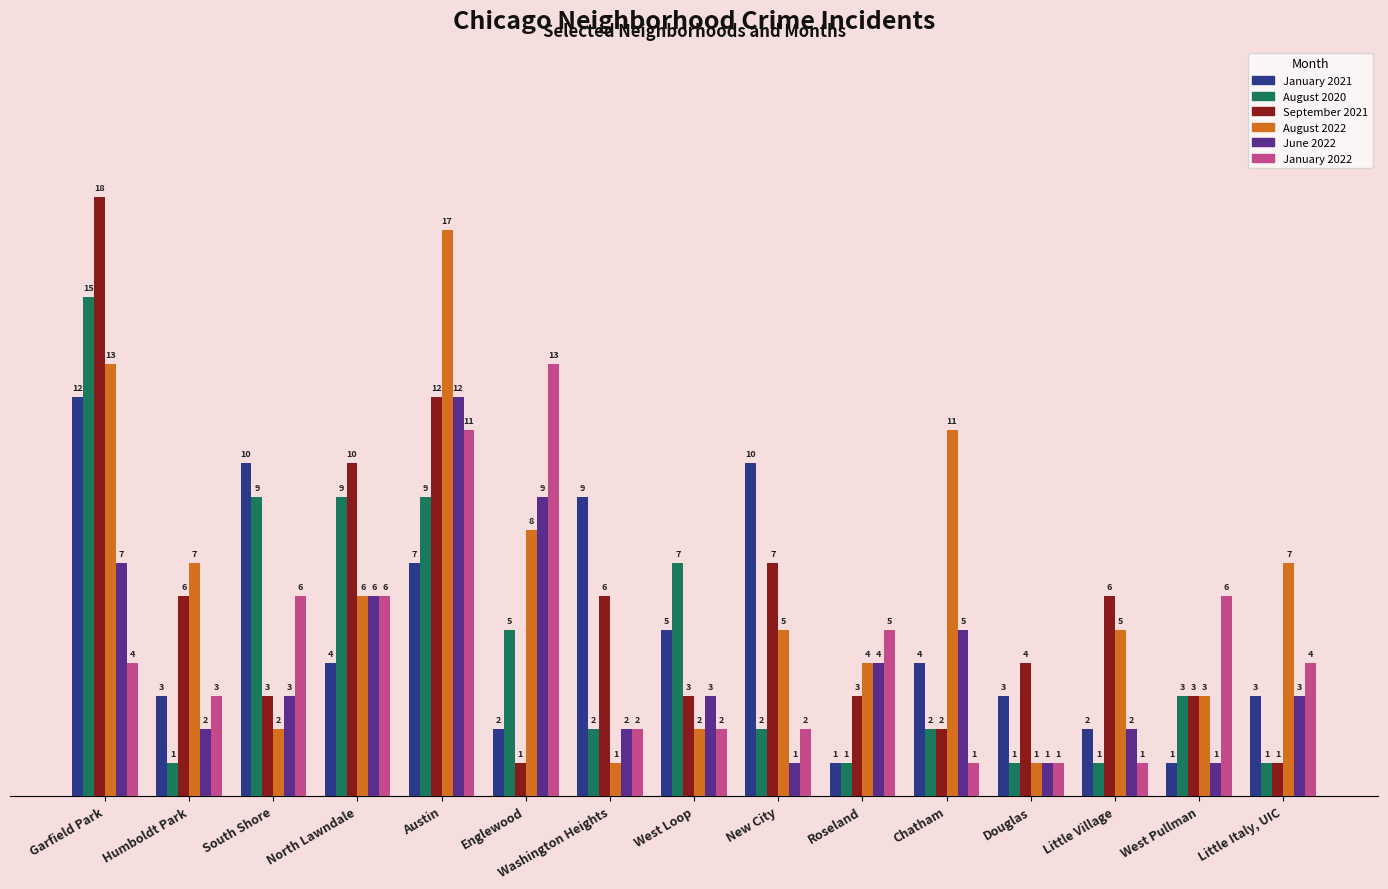

At Garfield Park, list the series in order from largest to smallest.

September 2021, August 2020, August 2022, January 2021, June 2022, January 2022